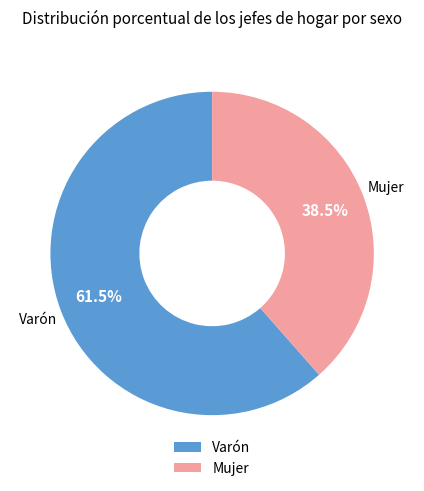

Is it true that Varón is 72% of the pie?

False